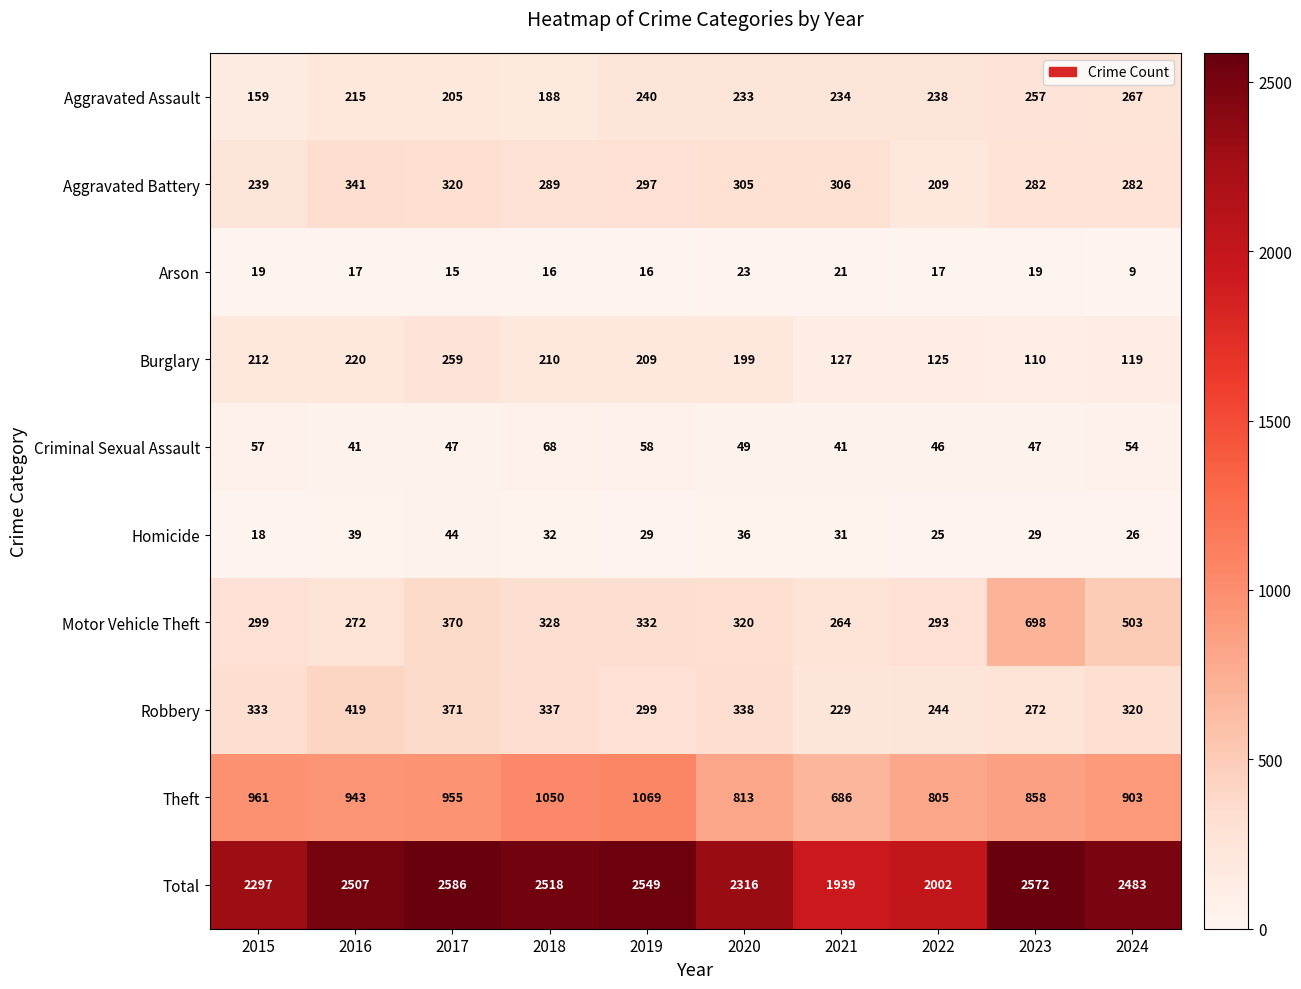

Which category has the highest value in the Aggravated Battery series?

2016